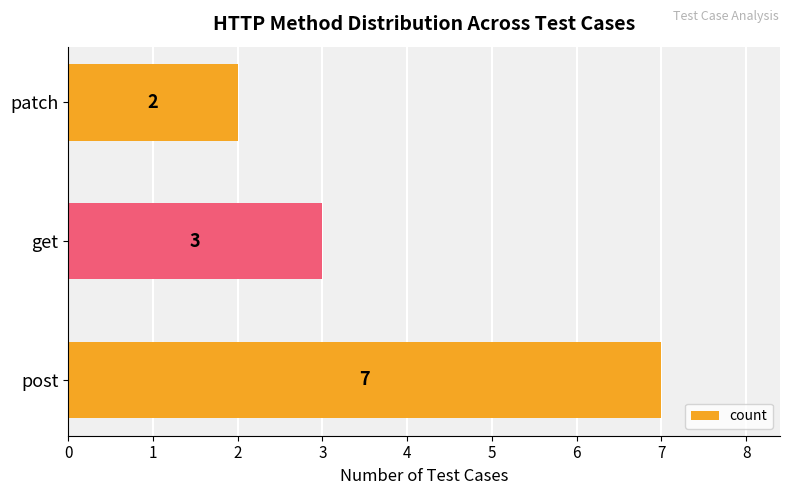

What is the ratio of the value at patch to the value at get?

0.7